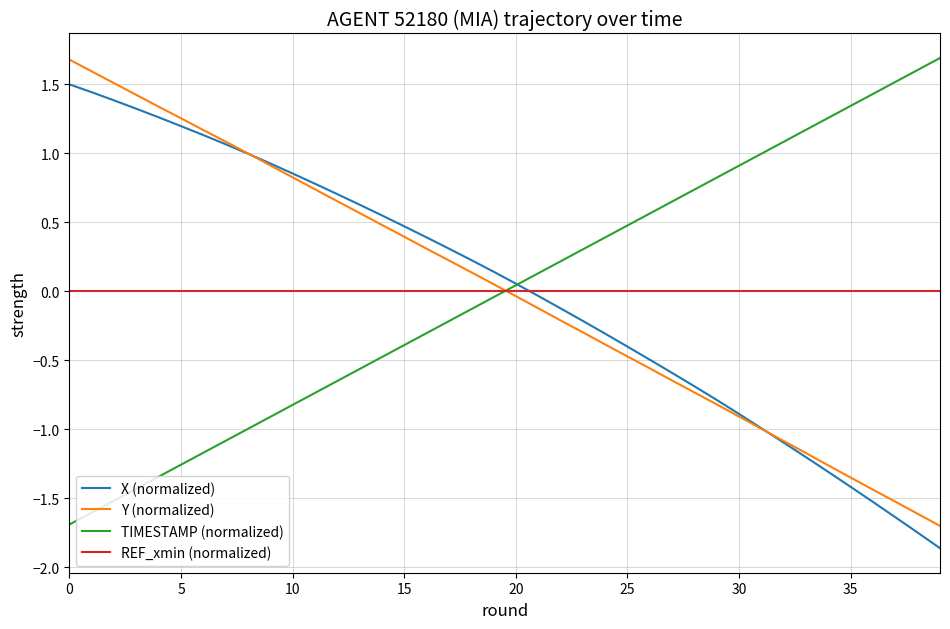

How many lines are shown in the chart?

4